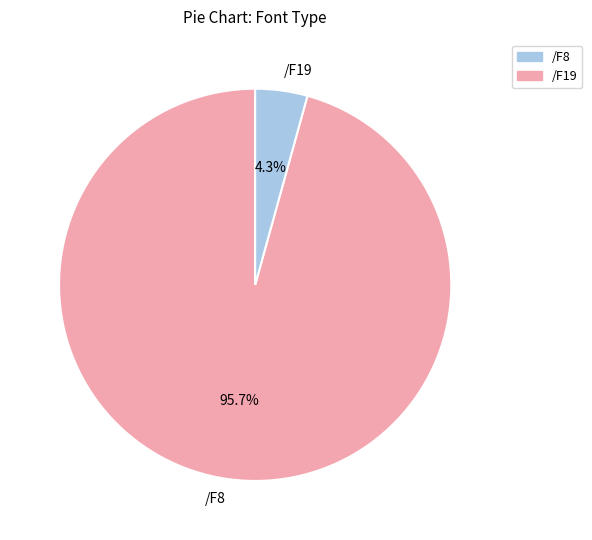

Is /F19 the majority of the pie?

No